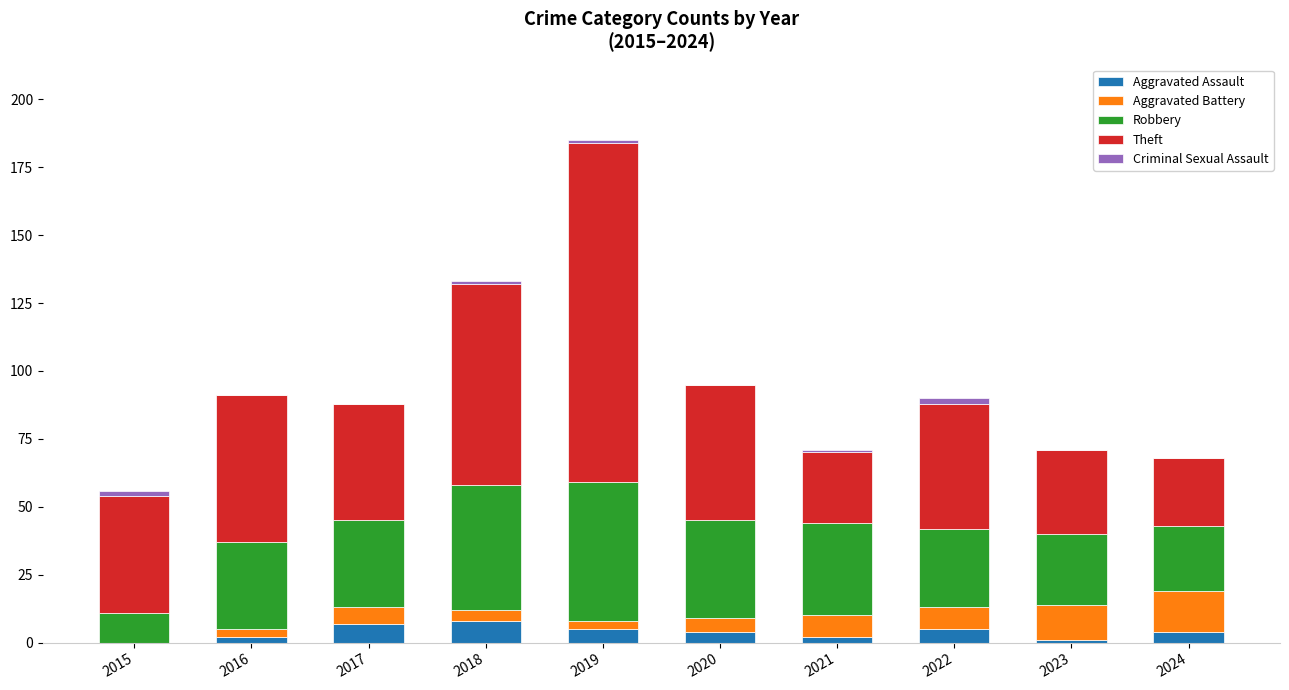

Are the bars horizontal?

No